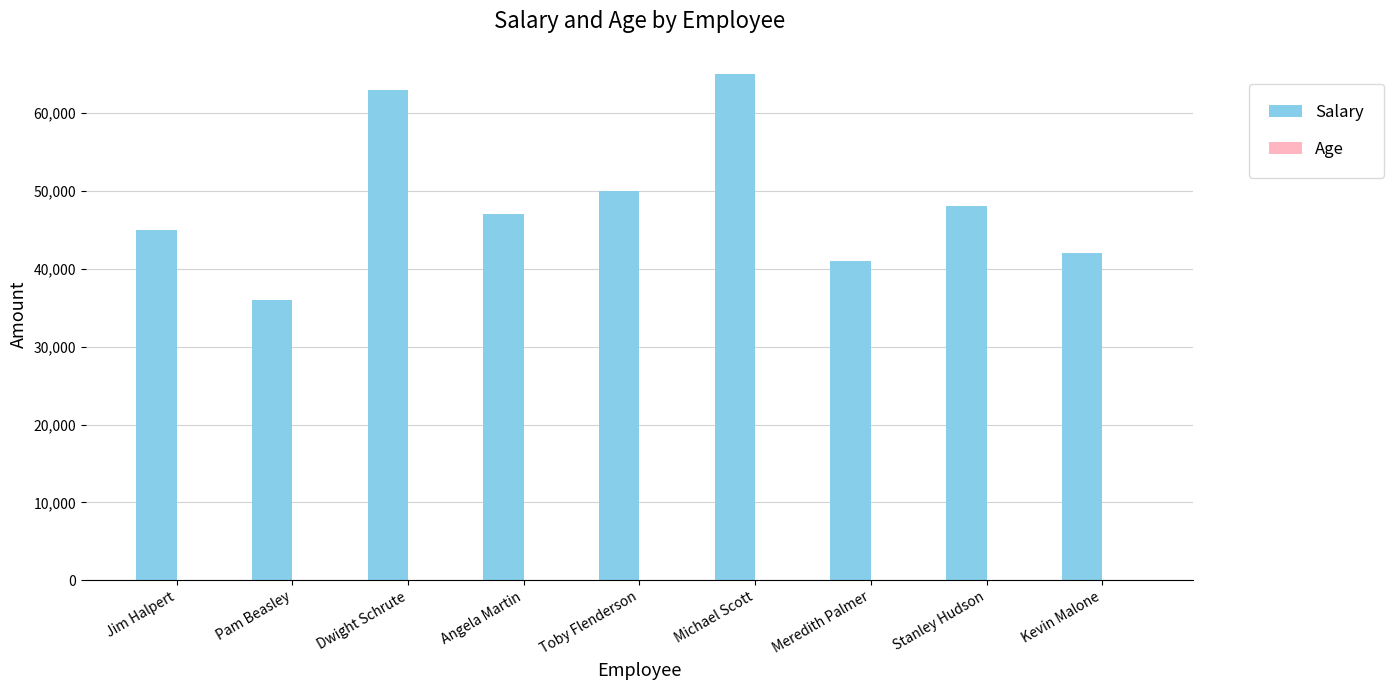

Which label corresponds to the largest value in the chart?

Michael Scott